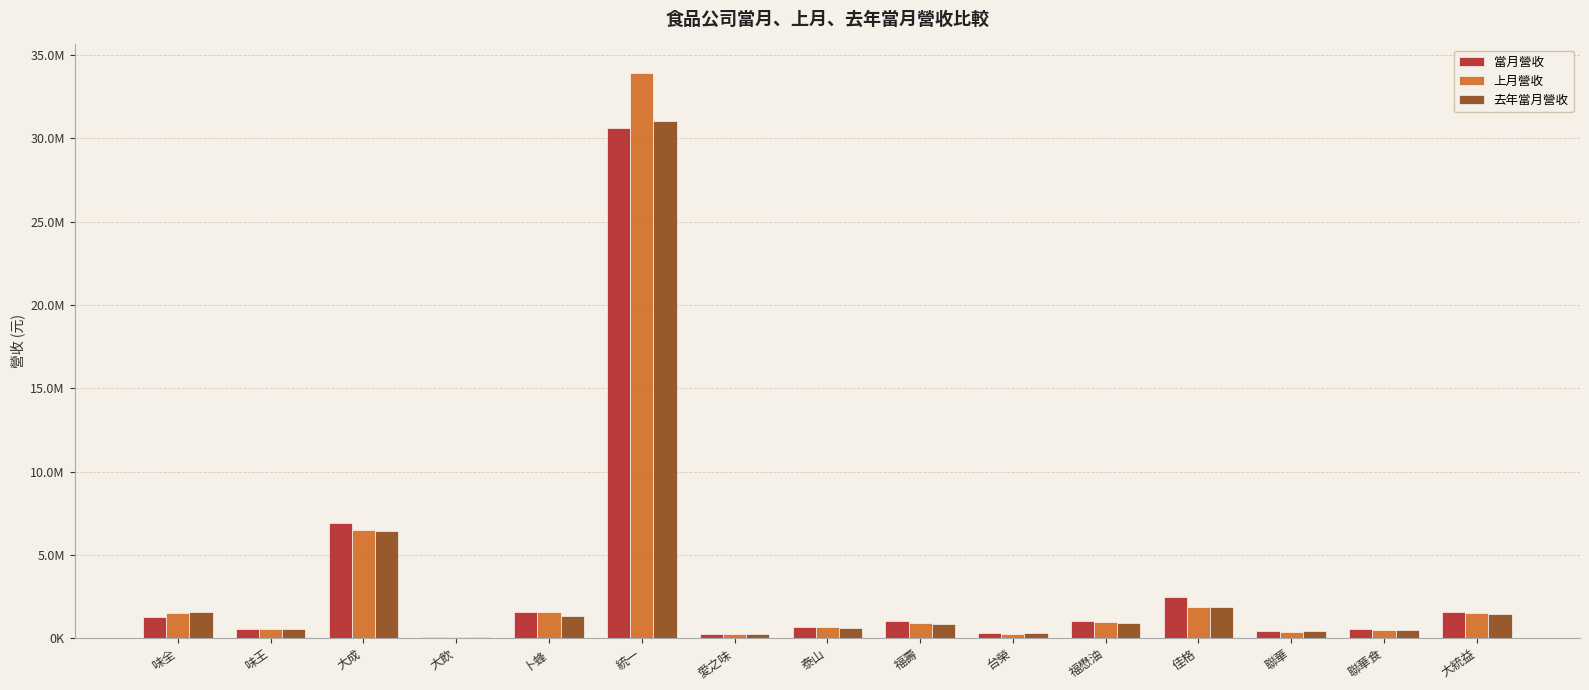

What are all the series names shown in the legend?

當月營收, 上月營收, 去年當月營收